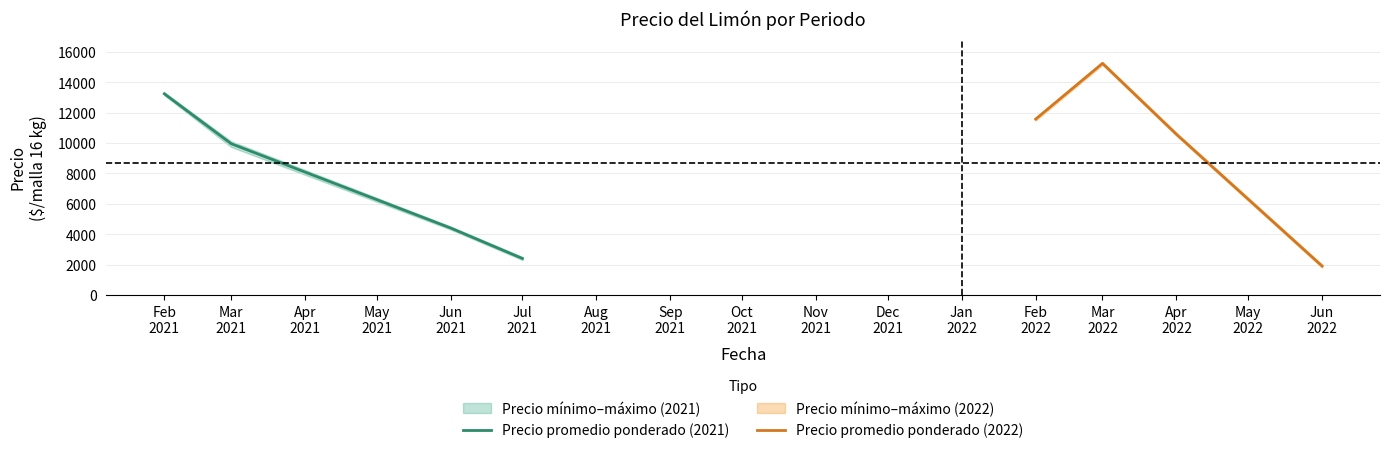

Rank the series by their maximum value, from lowest to highest.

Precio promedio ponderado (2021), Precio promedio ponderado (2022)